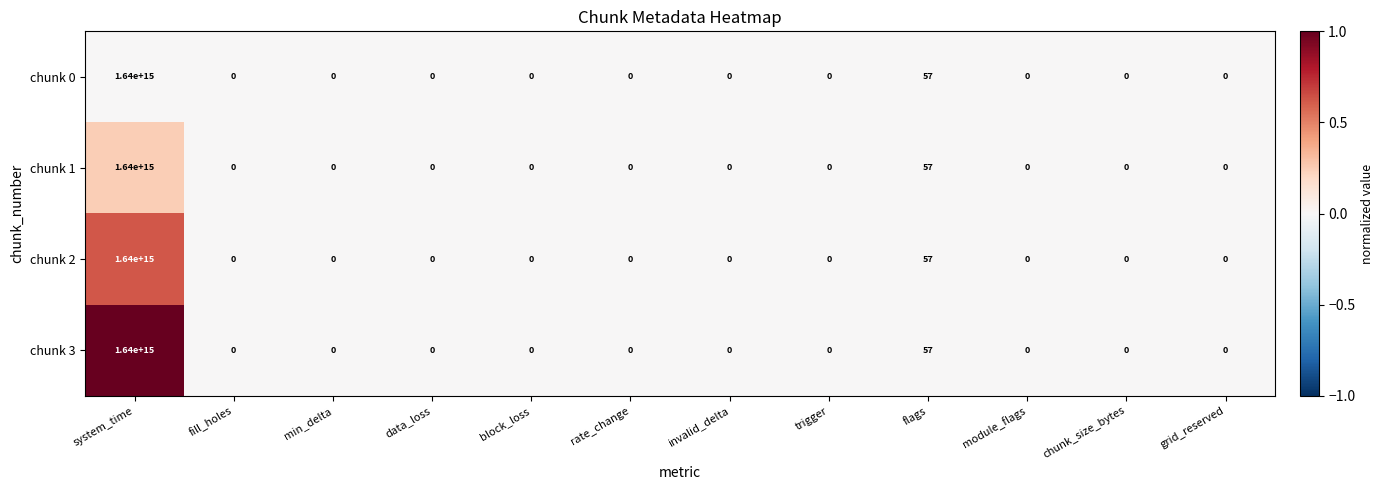

Is it true that chunk 0 equals -1116011410116372 at module_flags?

False